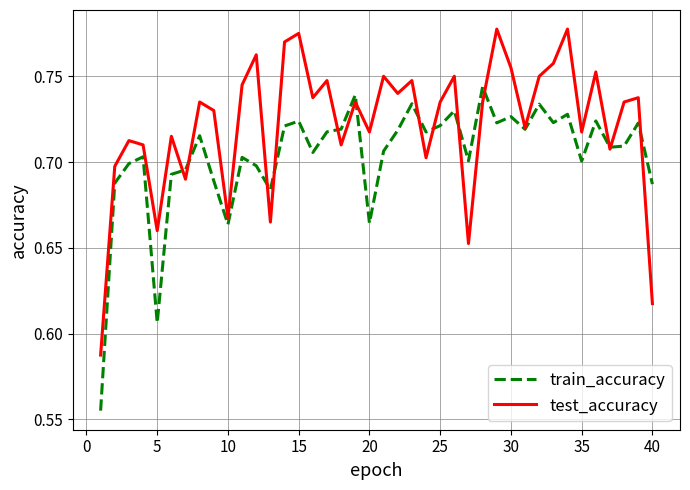

List the series in order of their peak value, lowest first.

train_accuracy, test_accuracy